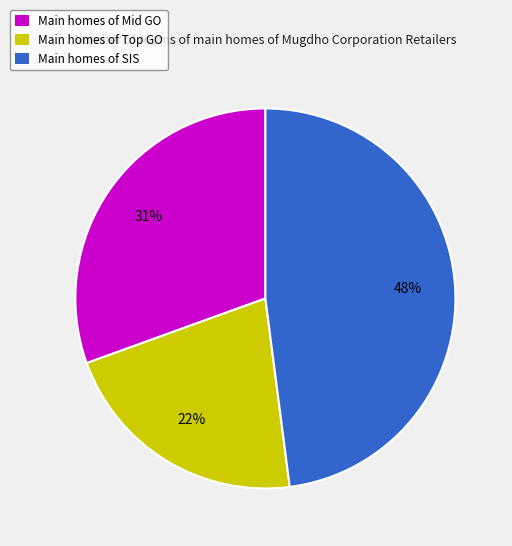

What percentage is the Main homes of SIS slice, to the nearest percent?

48%